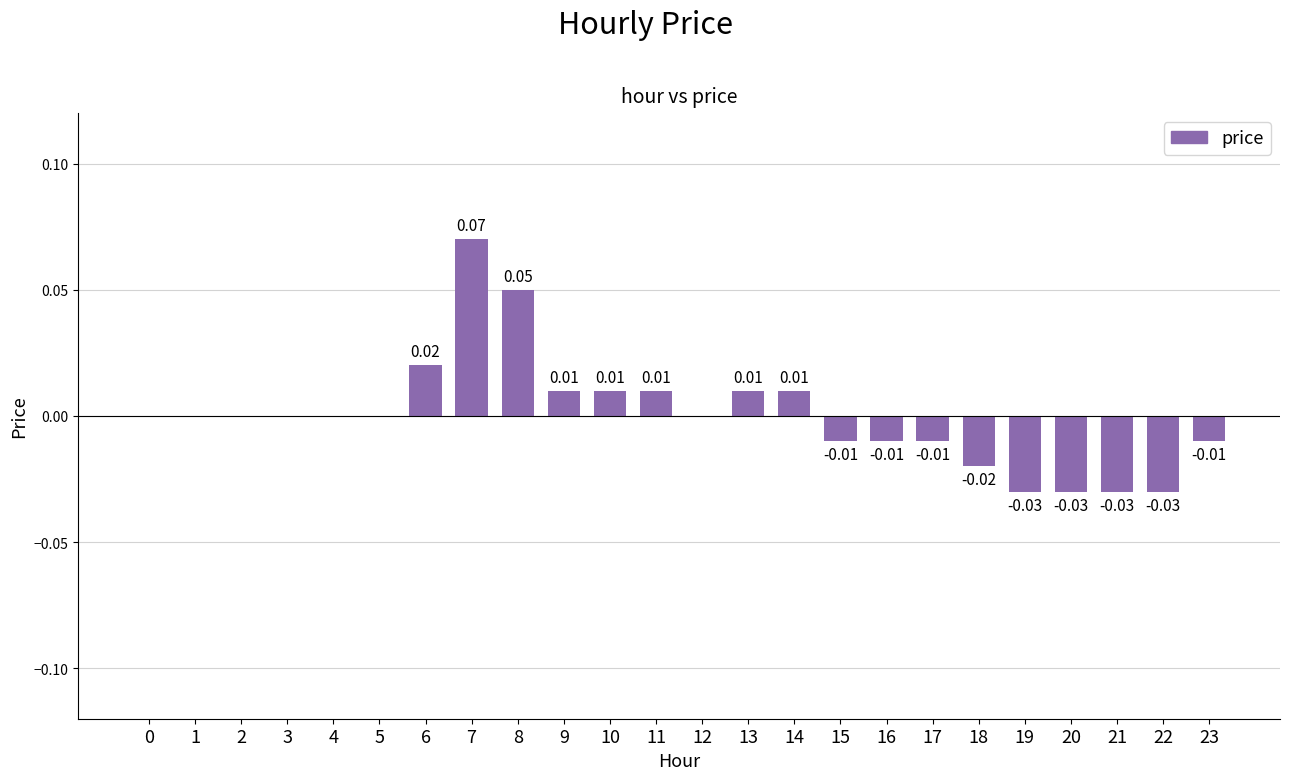

Which has a higher value, 20 or 10?

10